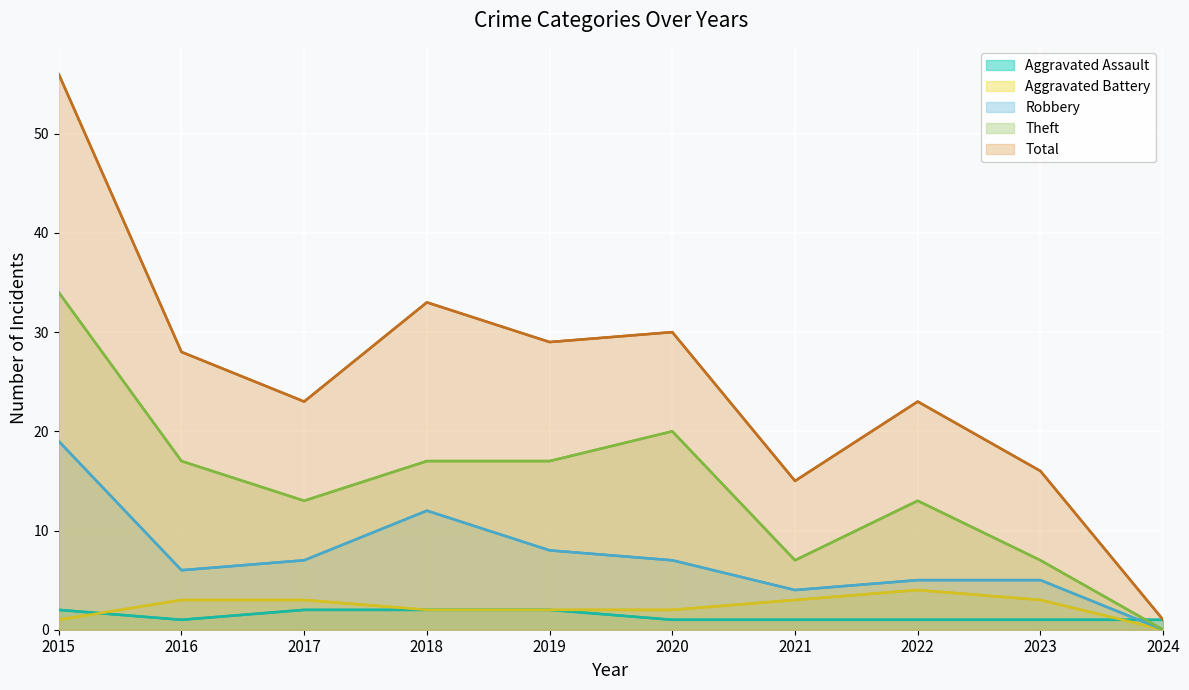

The Theft series shows 7 at 2023. True or false?

True